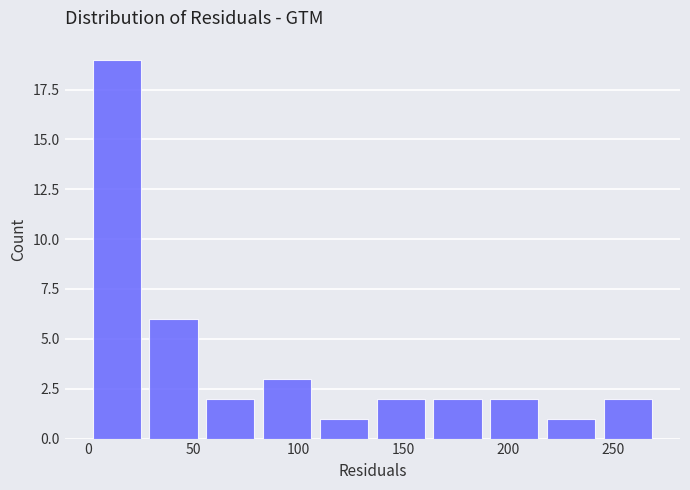

Reading left to right, list every bar in this chart as the range it spans on the x-axis followed by its height. Neither the bar edges nor the heights are printed on the chart, so give them approximately, as read against the axes.

0 to 25: 19
25 to 55: 6
55 to 80: 2
80 to 110: 3
110 to 135: 1
135 to 160: 2
160 to 190: 2
190 to 215: 2
215 to 245: 1
245 to 270: 2